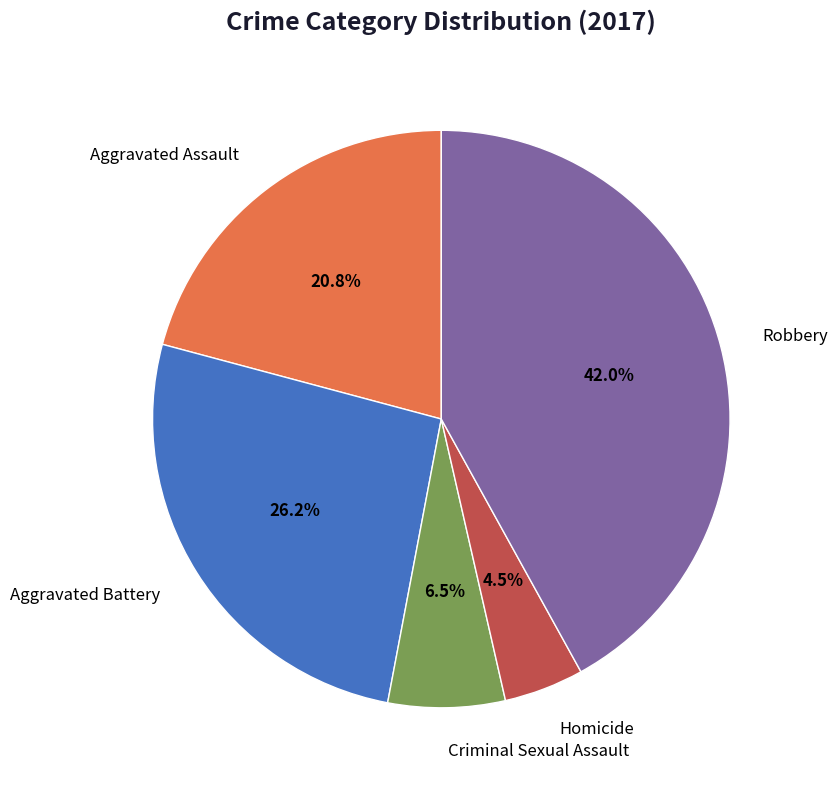

Does any single category account for the majority?

No